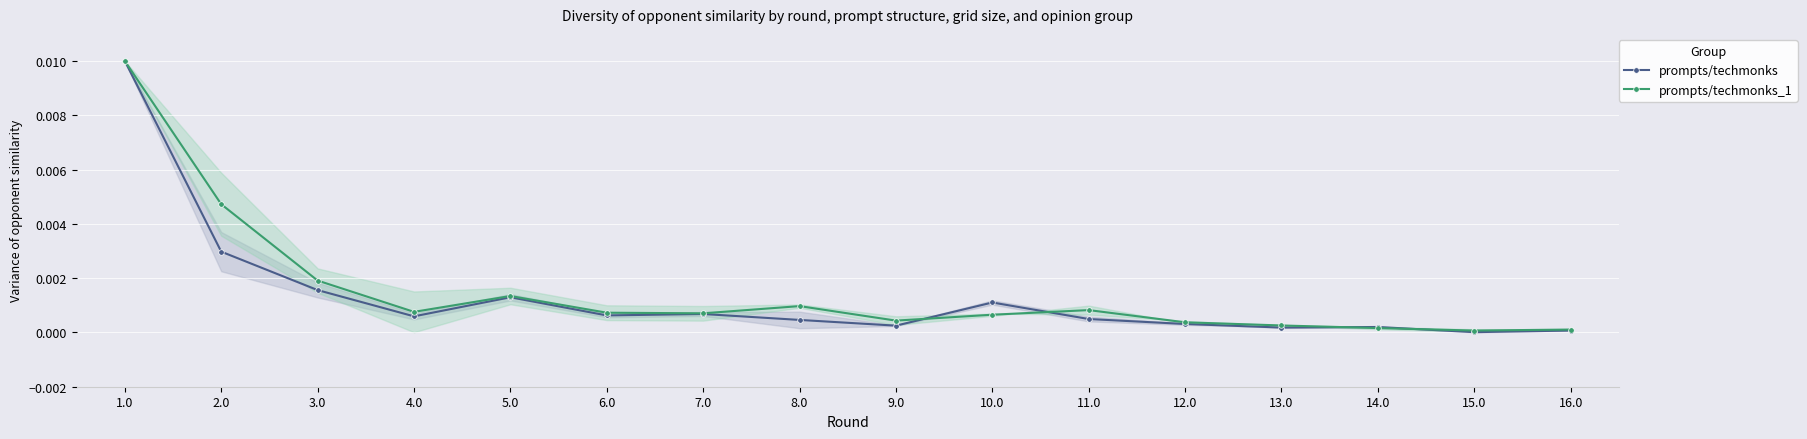

Does the chart display data point markers on the line(s)?

Yes